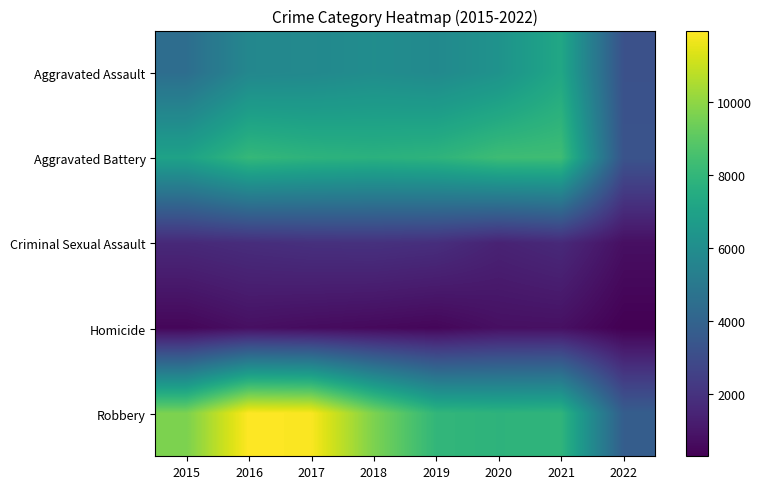

Which series has the widest spread of values?

Robbery